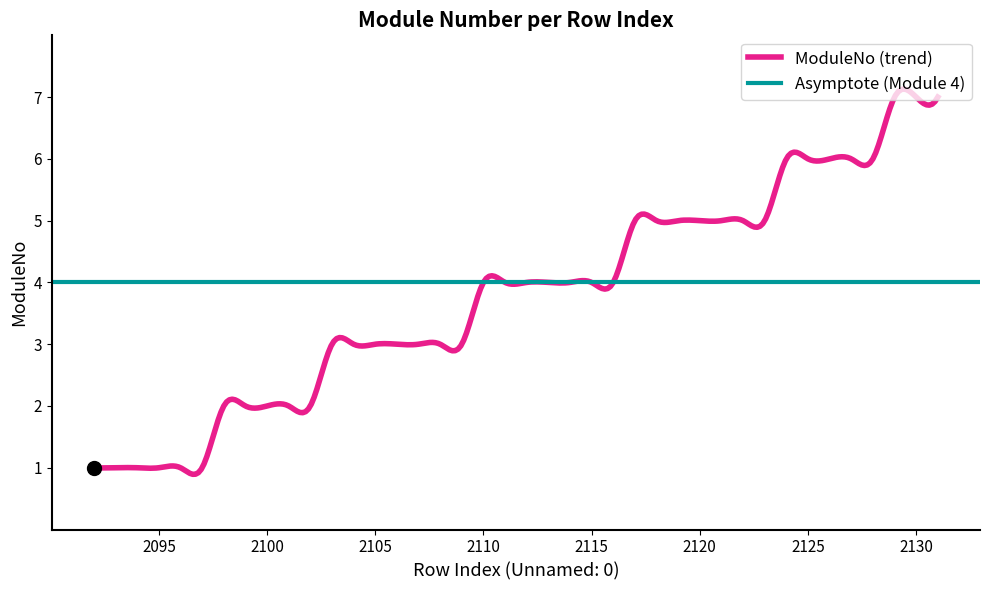

Which has a higher value, 2094 or 2116?

2116